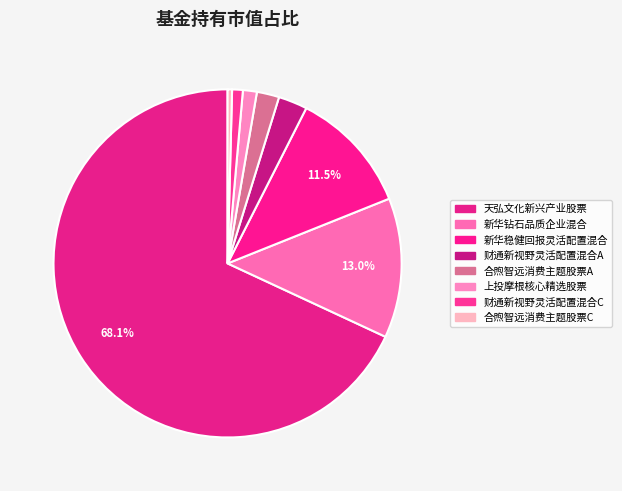

To the nearest percent, what percentage of the pie is 财通新视野灵活配置混合C?

1%